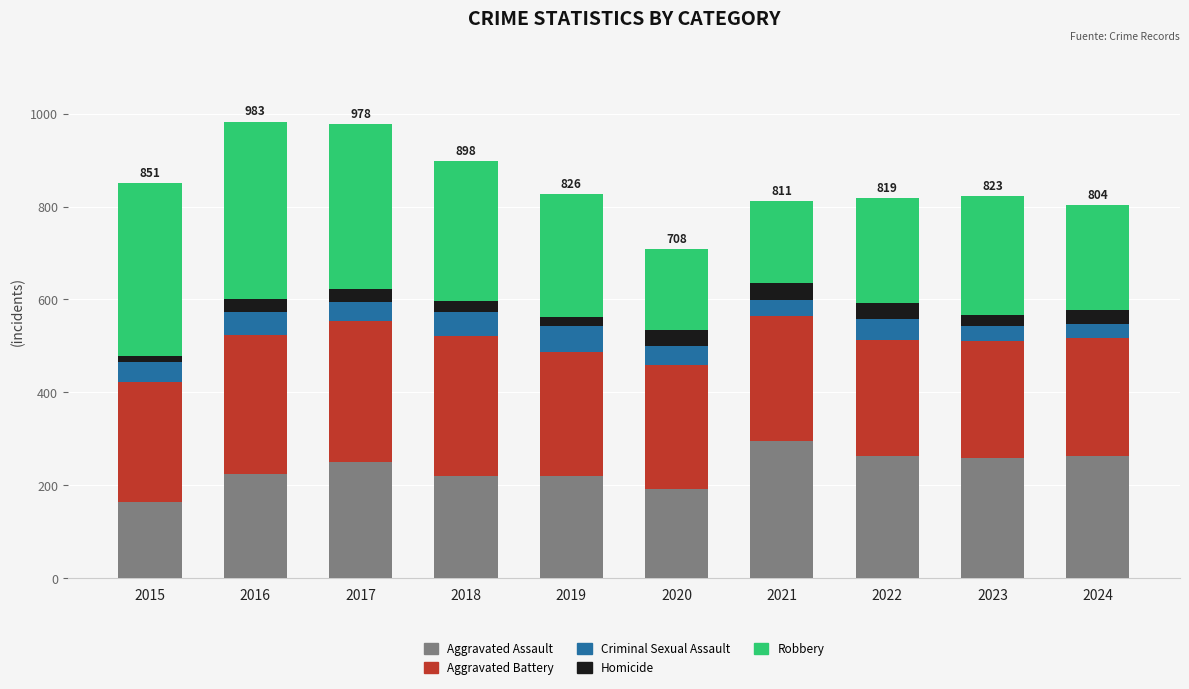

The value of Aggravated Assault at 2015 is 164. True or false?

True